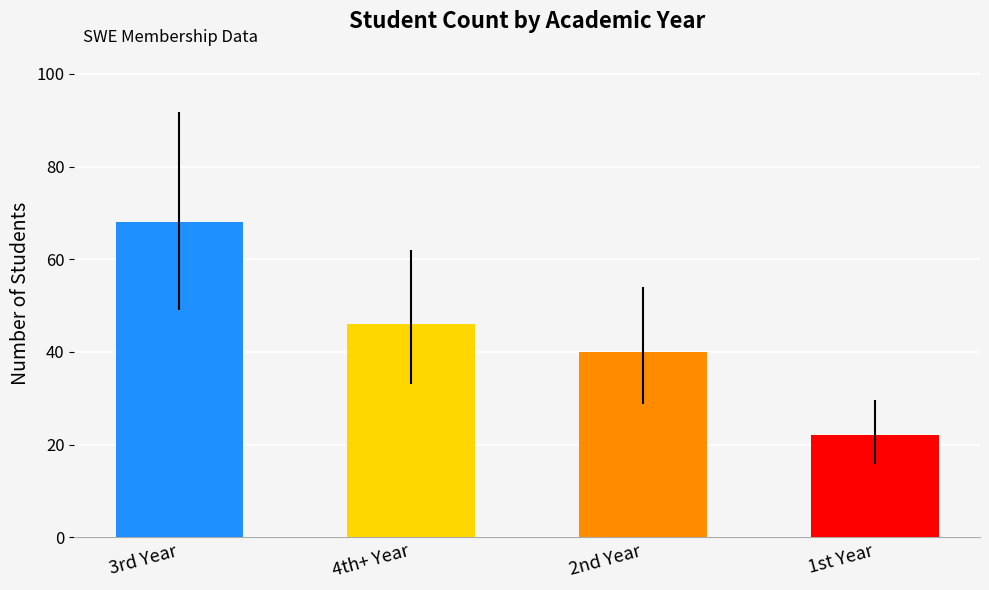

What is the change in value from 2nd Year to 1st Year?

-18